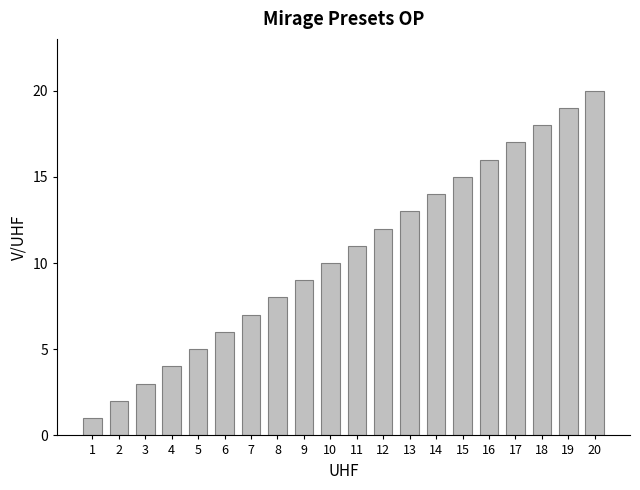

Reading left to right, transcribe all the data shown in this chart.

1=1	2=2	3=3	4=4	5=5	6=6	7=7	8=8	9=9	10=10	11=11	12=12	13=13	14=14	15=15	16=16	17=17	18=18	19=19	20=20